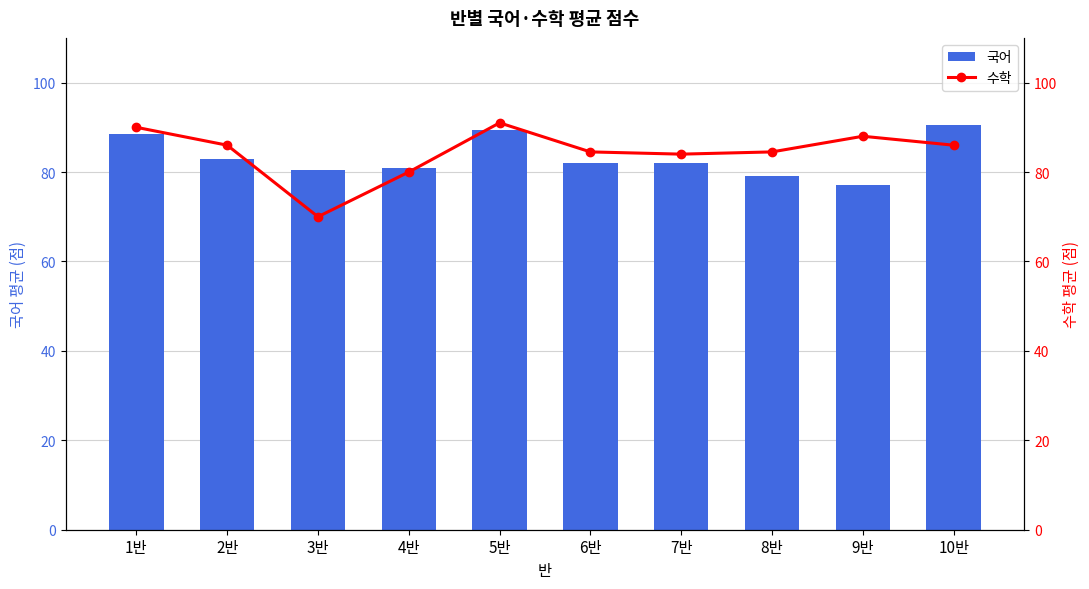

Read the 수학 value at 2반.

86.0